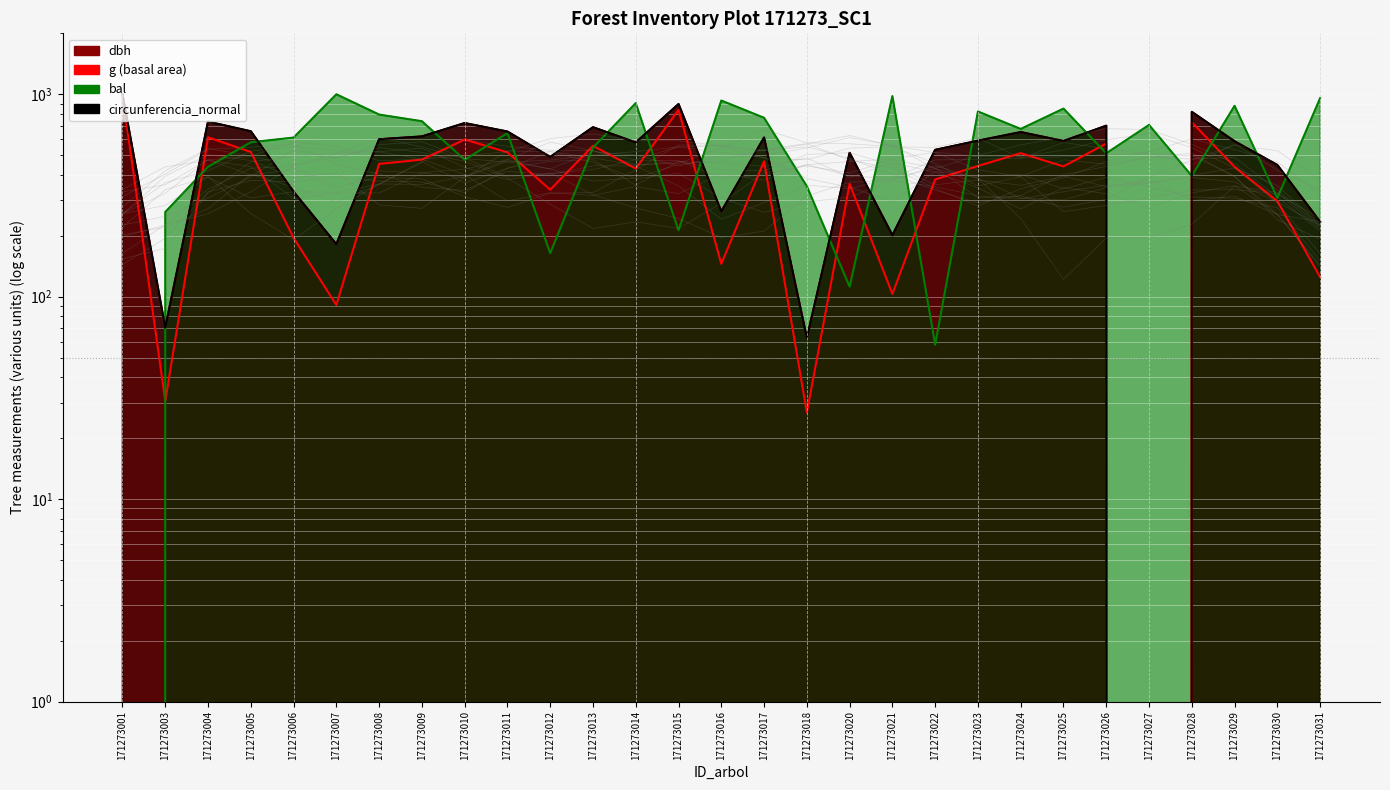

True or false: dbh has a value of 585.9 at 171273029.

True